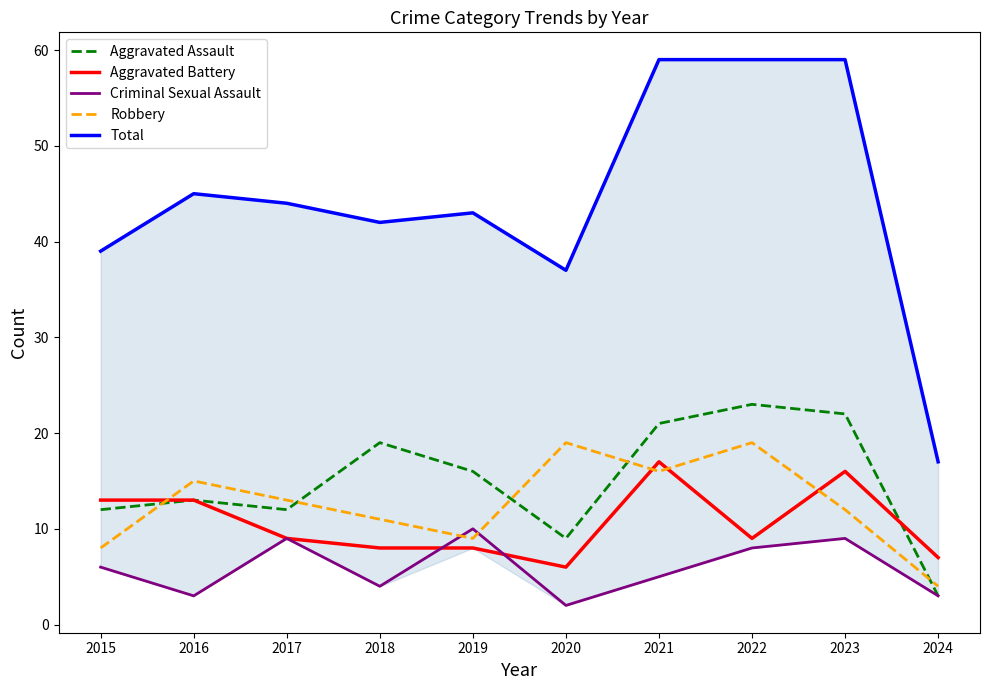

Which series changed the most between 2019 and 2024?

Total